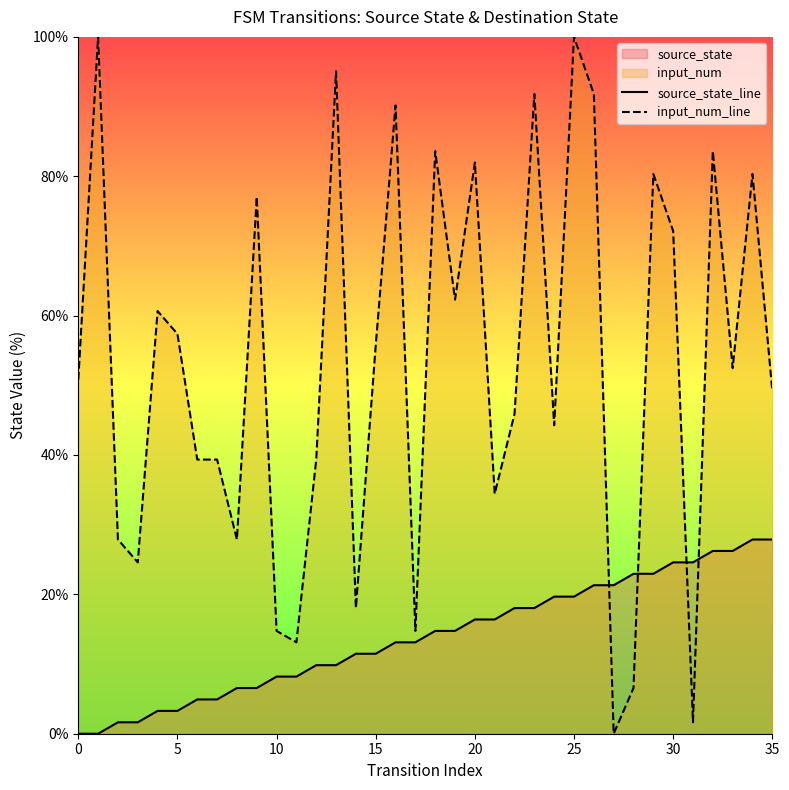

At which category is the sum across all series the highest?

25